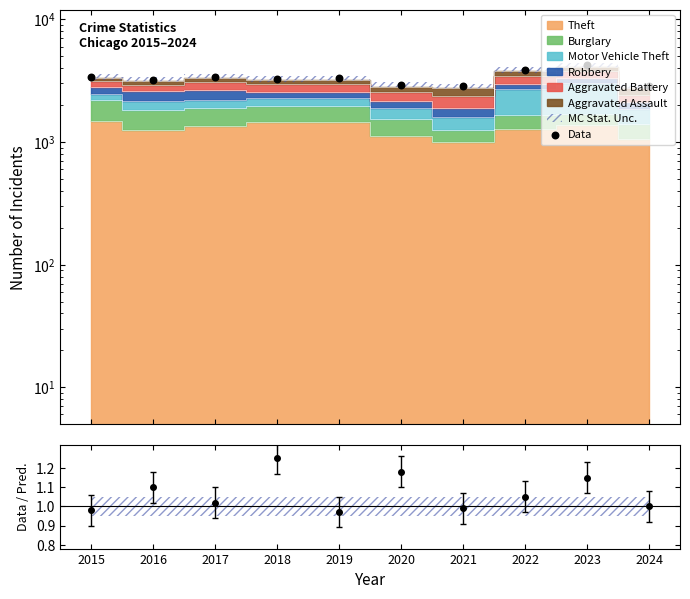

Which has a higher value, 2015 or 2021?

2015